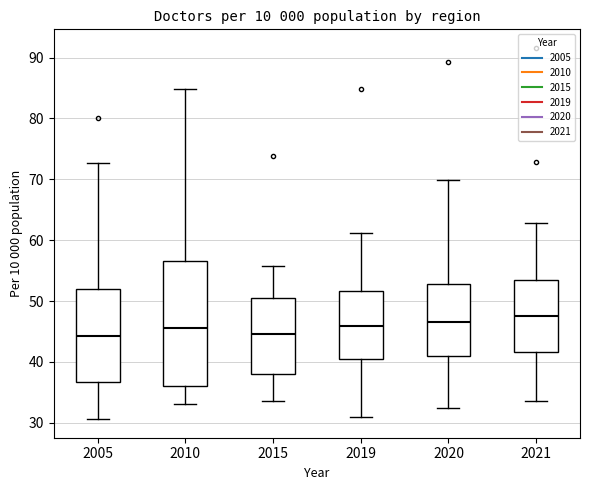

Where does the upper whisker of the box at x = 2010 end on the y-axis? The values are not printed on the chart, so give them approximately, as read against the axis.

85